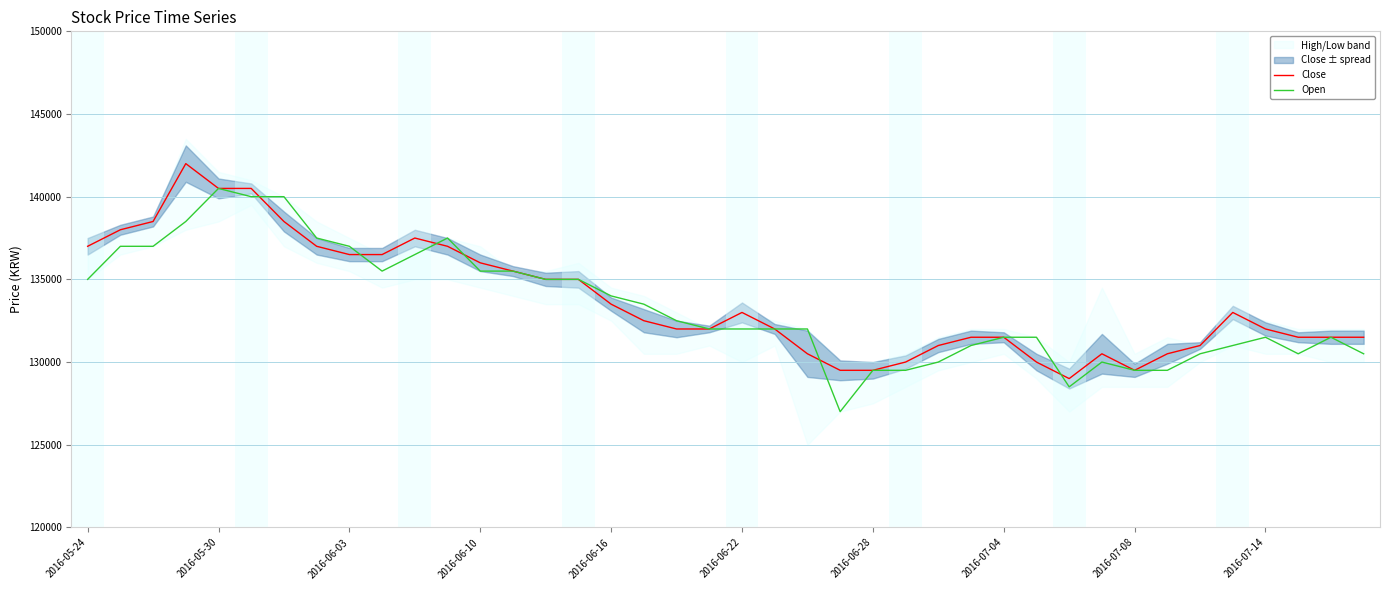

At how many categories does at least one series exceed 137727?

6